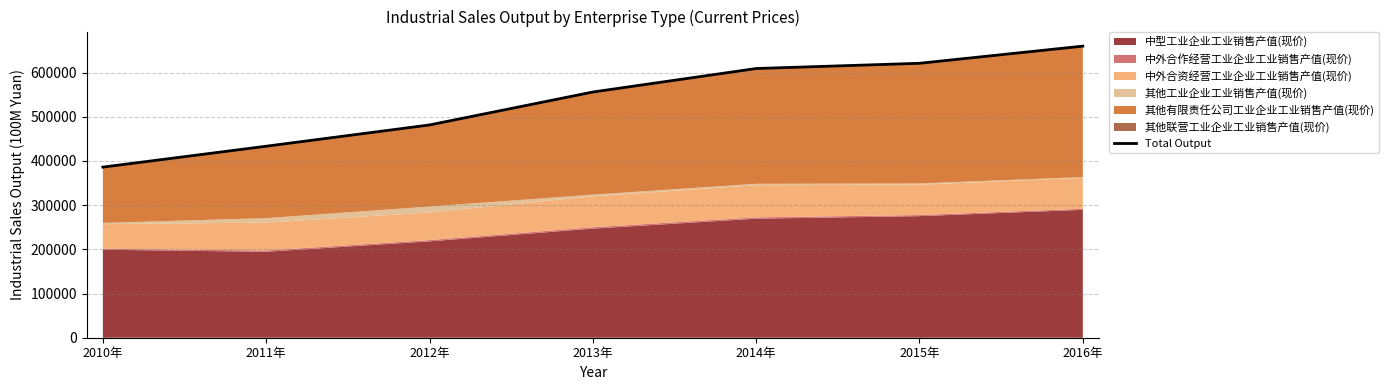

Which has a higher value, 2014年 or 2016年?

2016年